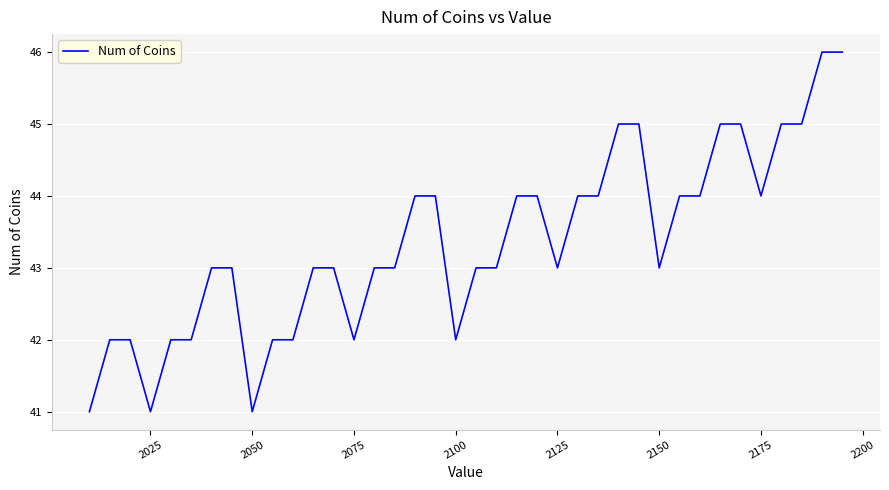

What is the greatest value displayed?

46